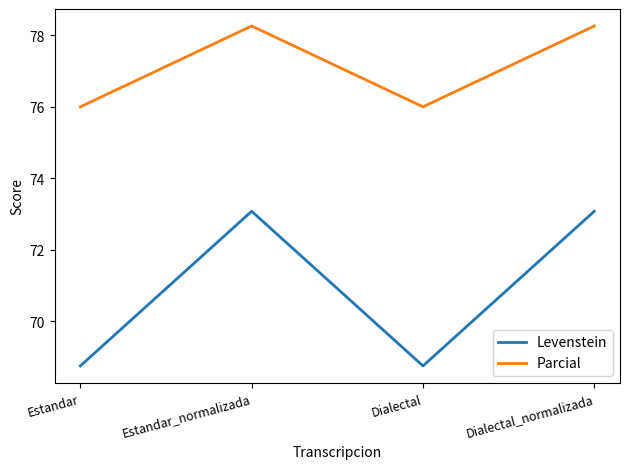

Which series has the largest total across all categories?

Parcial